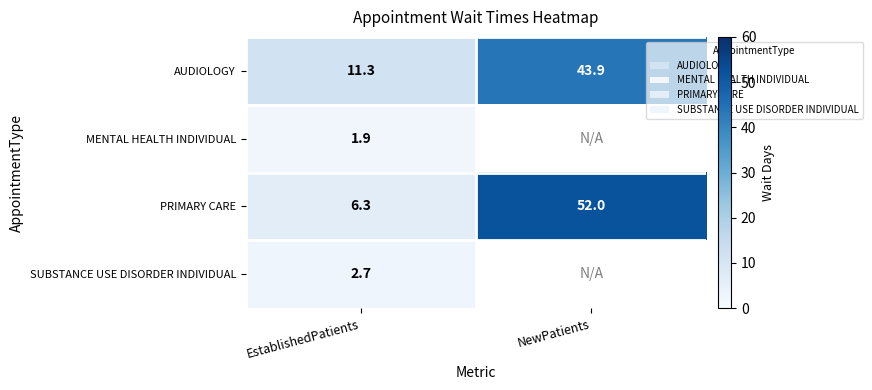

Where is PRIMARY CARE nearest to the value 29?

EstablishedPatients